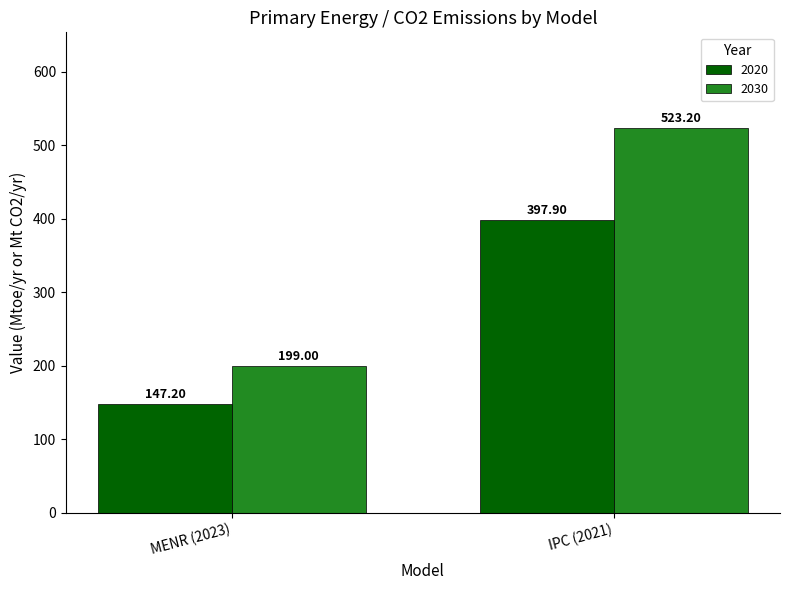

Does the chart contain any negative values?

No